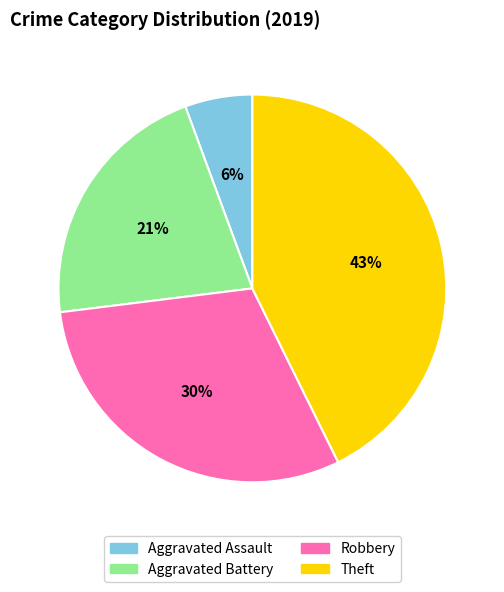

What is the ratio of the value at Theft to the value at Aggravated Battery?

2.0